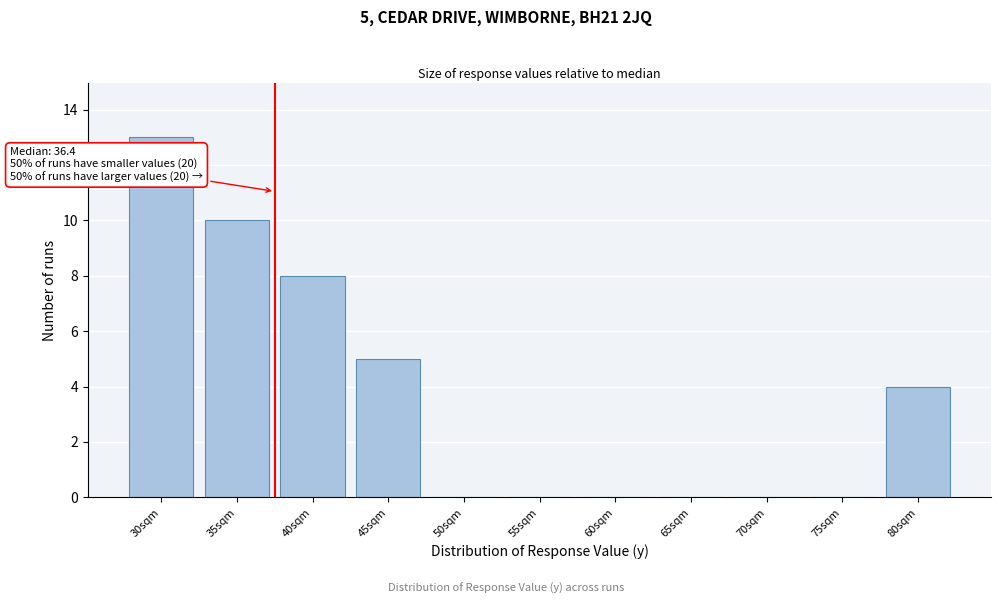

Reading left to right, transcribe all the data shown in this chart.

30sqm=13	35sqm=10	40sqm=8	45sqm=5	50sqm=0	55sqm=0	60sqm=0	65sqm=0	70sqm=0	75sqm=0	80sqm=4